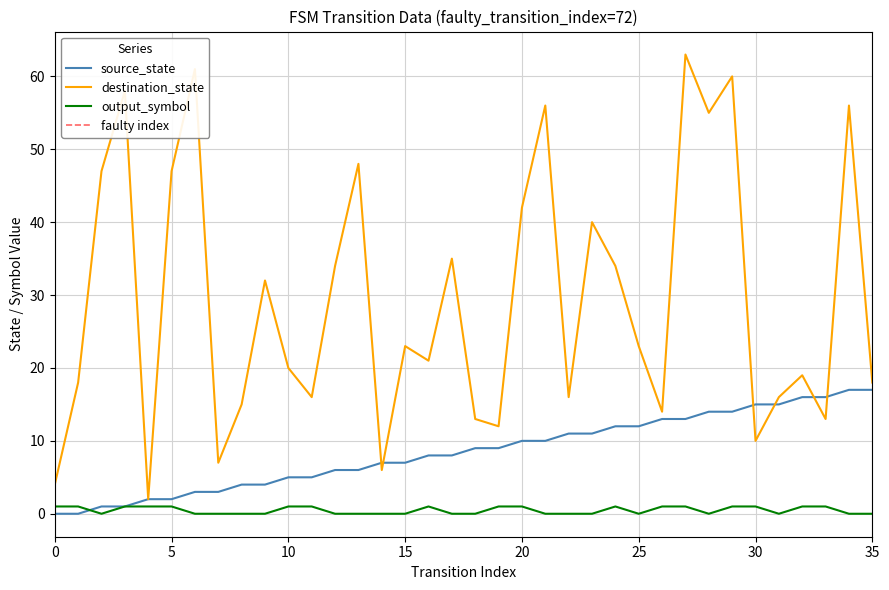

Count the number of categories in the chart.

36